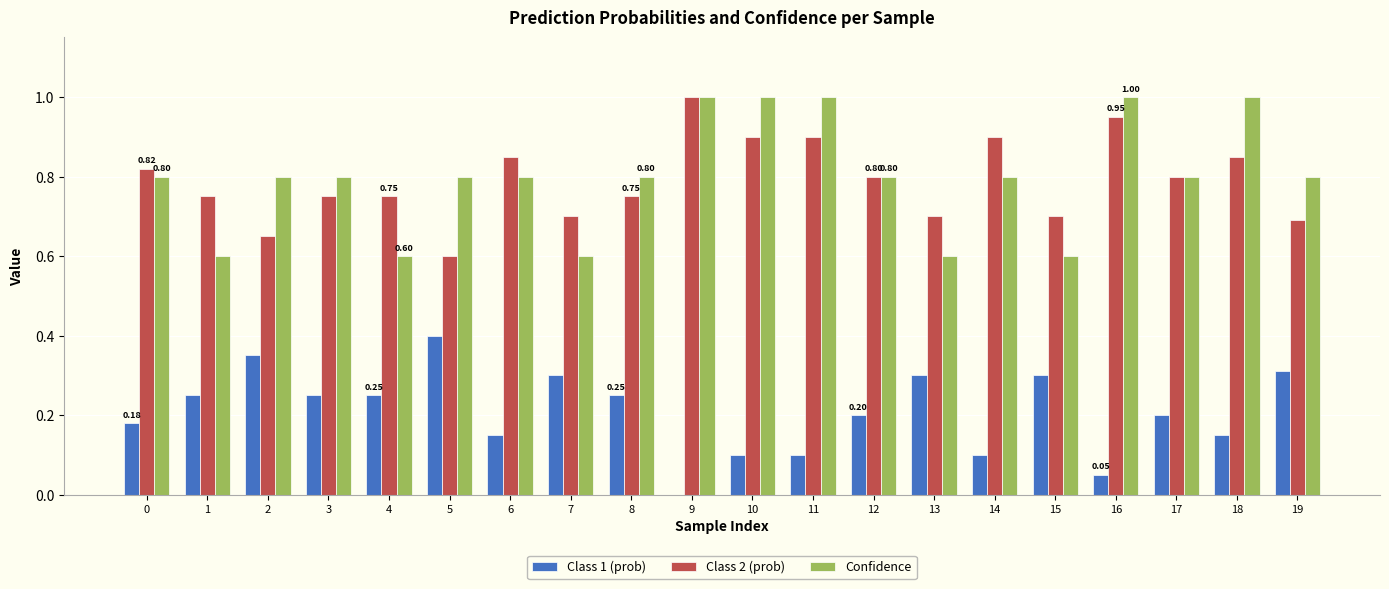

Which series changed the most between 0 and 11?

Confidence